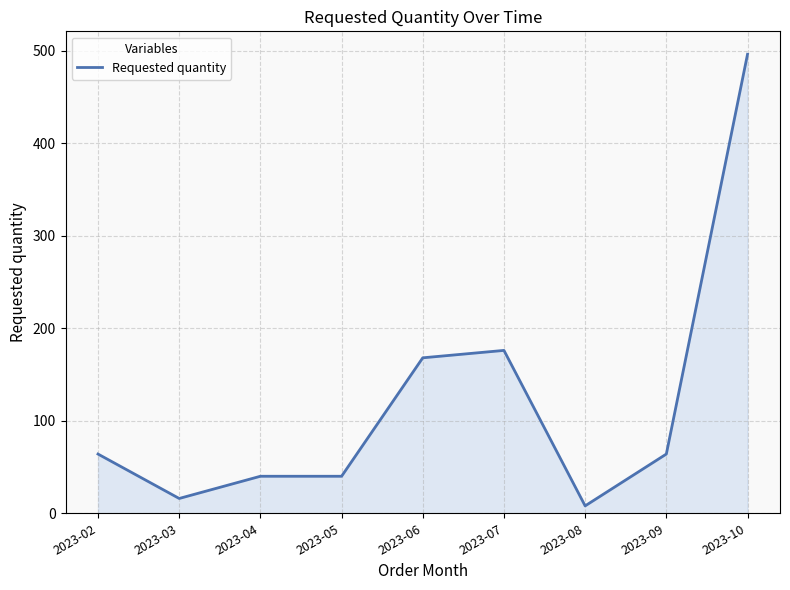

The value at 2023-10 is 496. True or false?

True